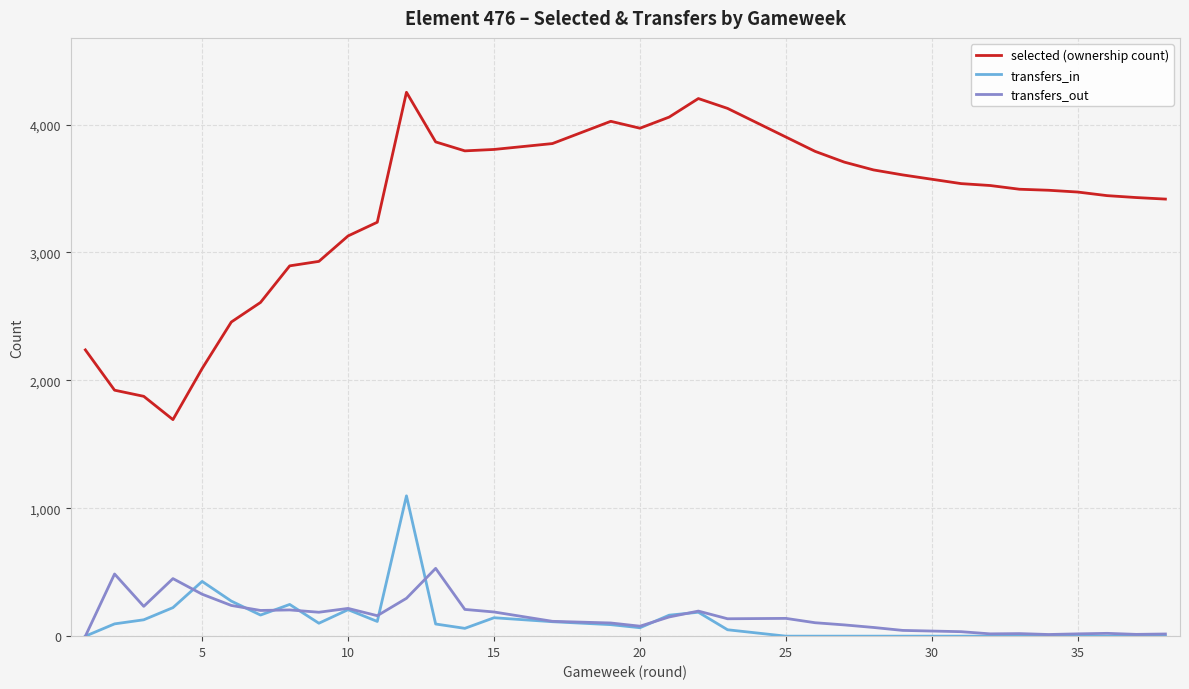

Reading right to left, transcribe all the data shown in this chart.

selected (ownership count): 3417	3429	3444	3472	3486	3494	3494	3523	3538	3606	3606	3645	3706	3790	3902	3902	4126	4203	4203	4058	3971	4025	3851	3805	3794	3864	4252	3236	3129	2930	2895	2609	2456	2092	1693	1875	1923	2238
transfers_in: 0	0	0	0	0	0	0	0	0	0	0	0	0	0	0	0	50	187	187	164	66	90	113	144	61	95	1097	115	207	101	248	165	274	428	223	128	96	0
transfers_out: 17	14	22	18	13	20	20	18	35	45	45	68	88	105	139	139	136	196	196	150	78	103	116	189	209	530	296	160	217	187	205	201	240	328	450	233	486	0